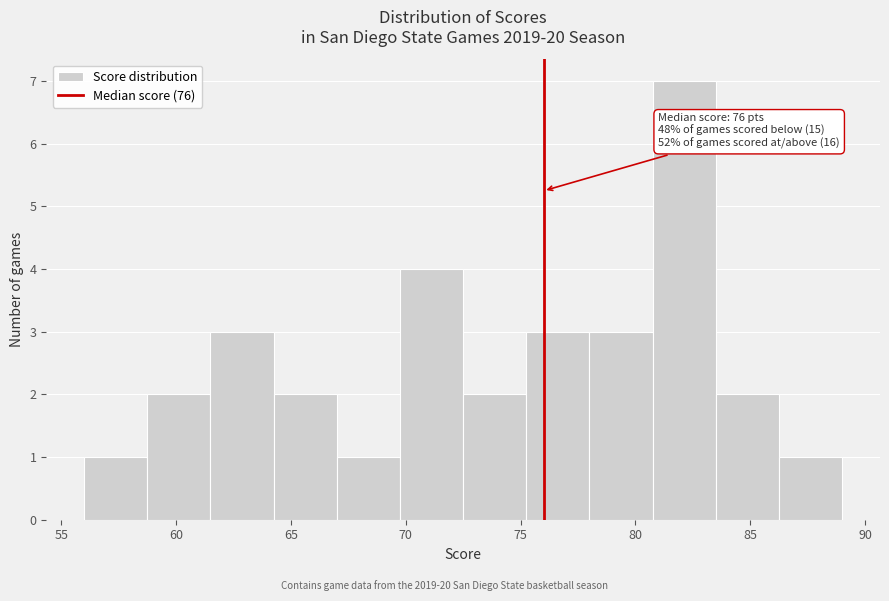

Which range on the x-axis has the tallest bar?

80.75 to 83.50